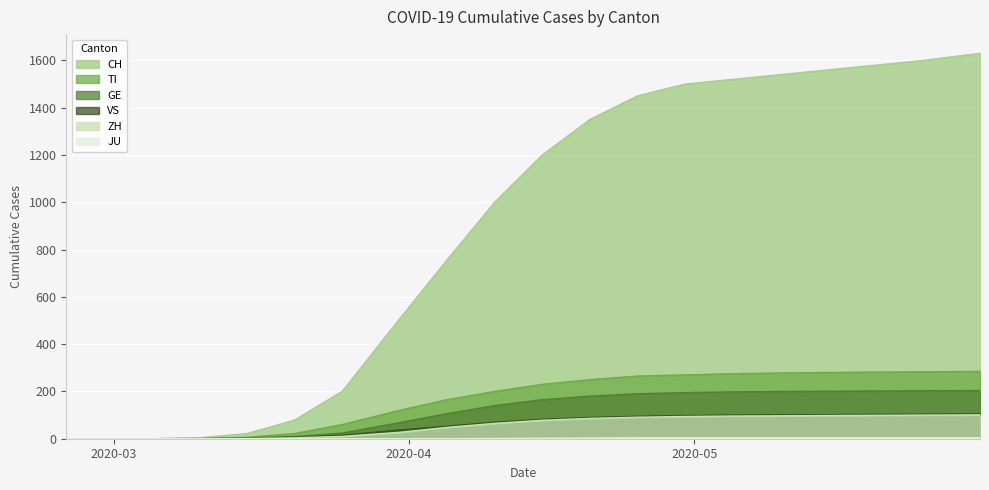

True or false: TI and VS cross at least once.

False